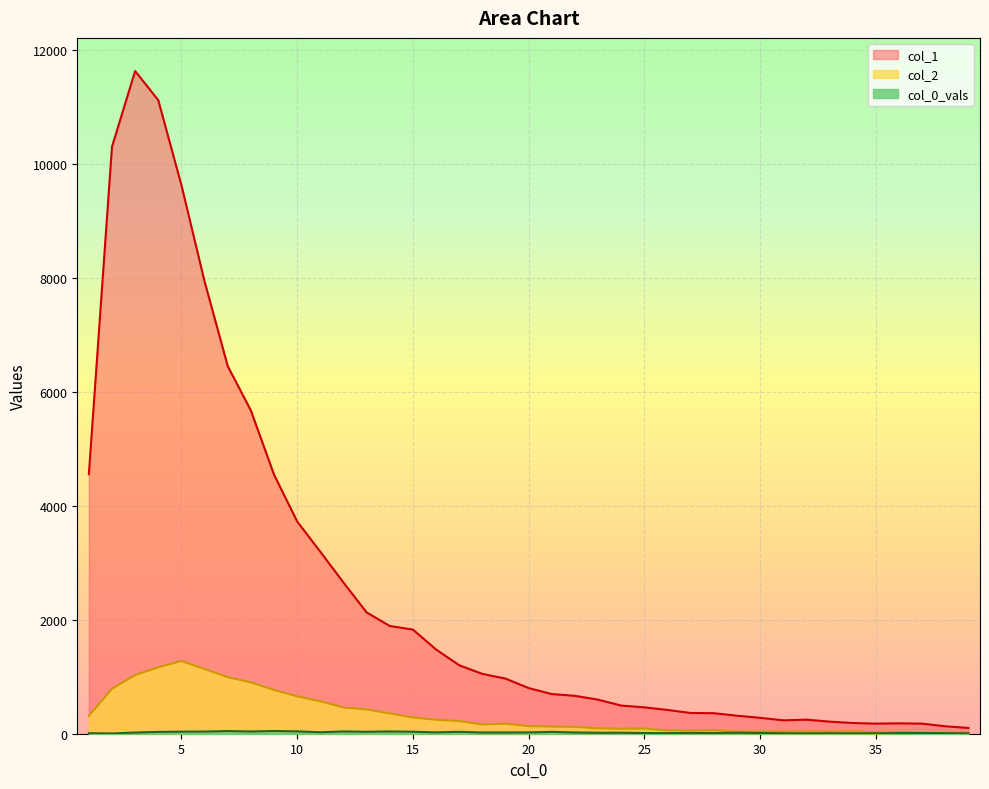

What is the value of the col_1 point at the 29th from the left?

316